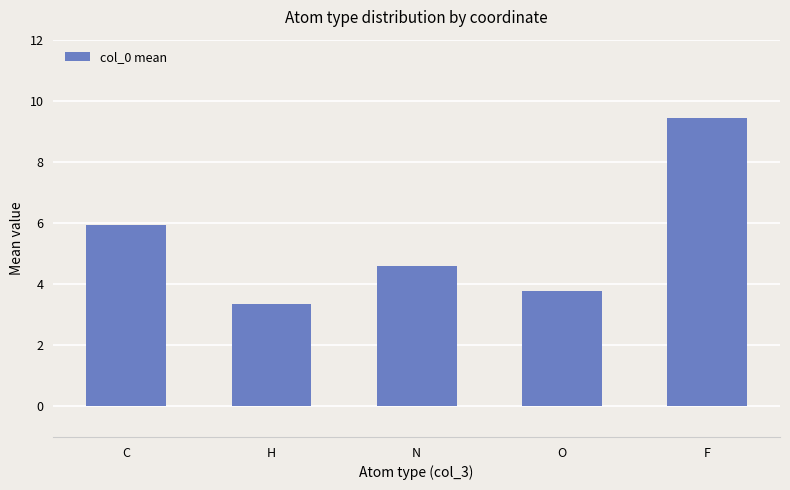

Does the chart contain stacked bars?

No